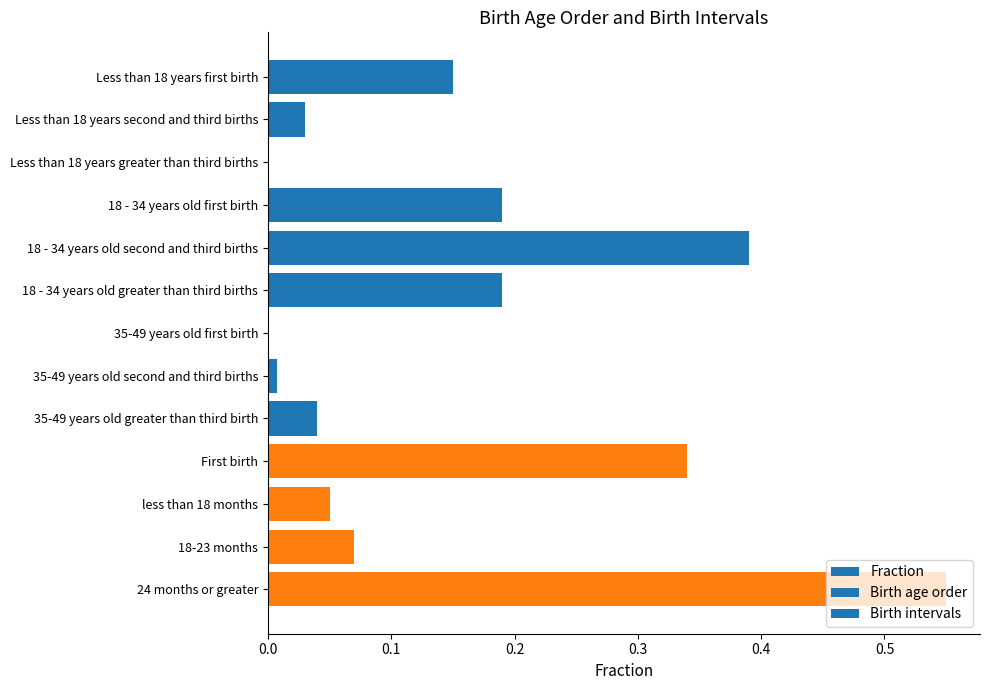

The value at 35-49 years old greater than third birth is 0.0. True or false?

True